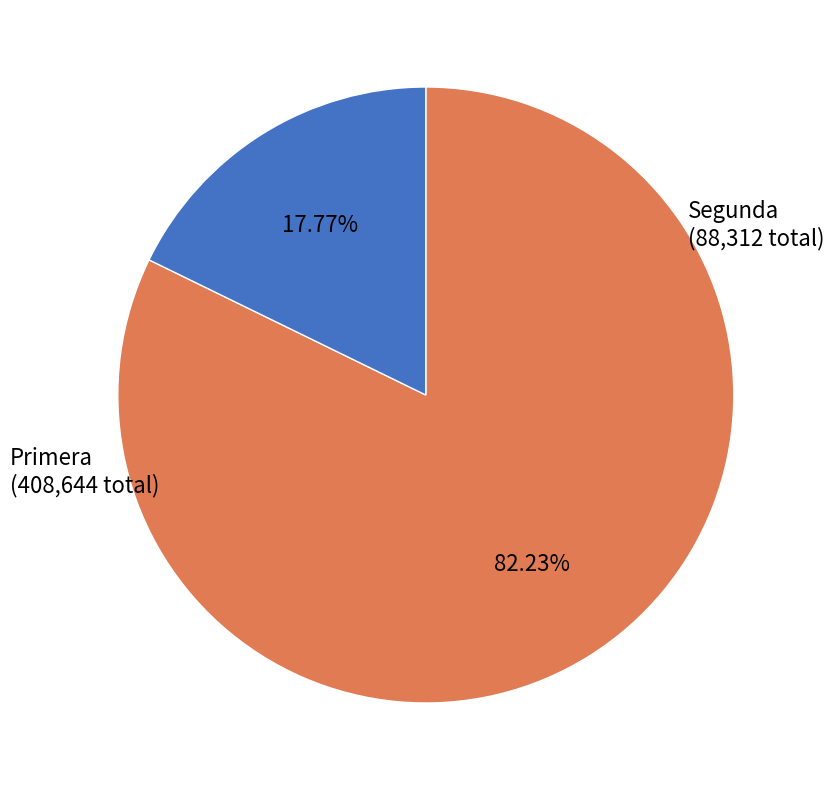

Do Segunda and Primera together represent more than half of the pie?

Yes